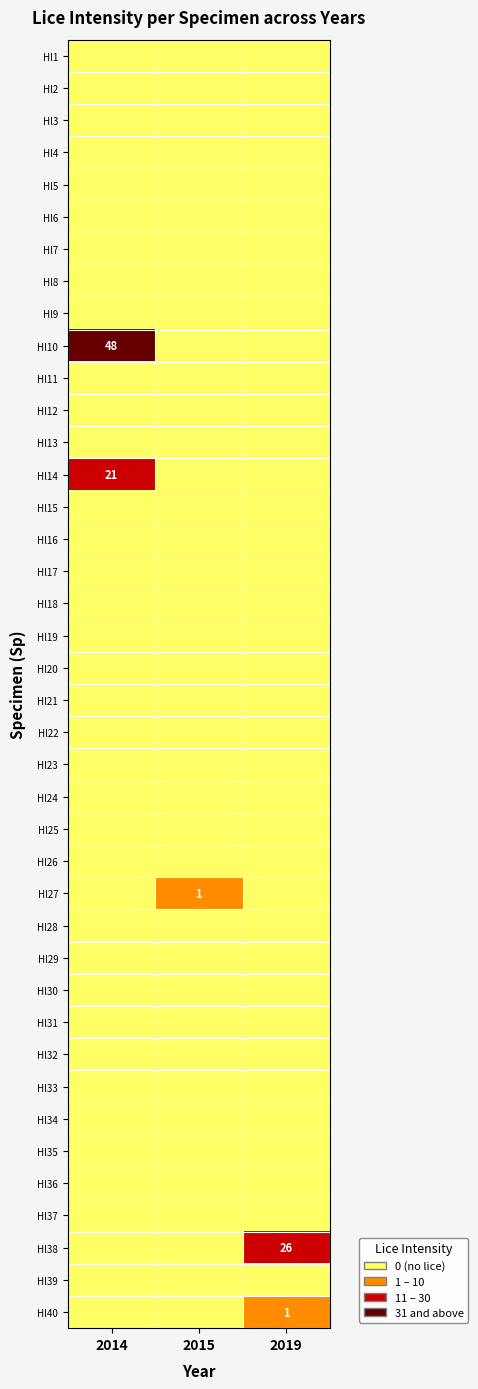

The Hl38 series shows 26 at 2019. True or false?

True